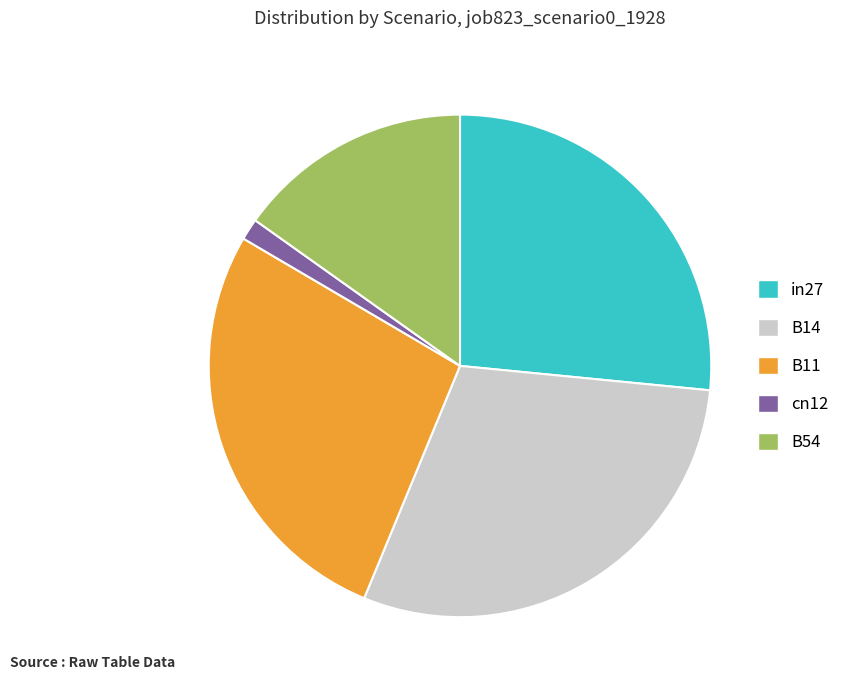

Does B14 account for over 50% of the chart?

No